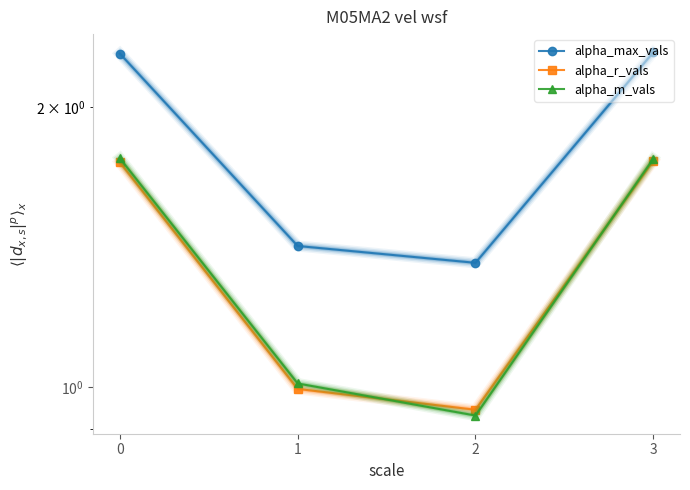

Read the alpha_max_vals value at 3.

2.3